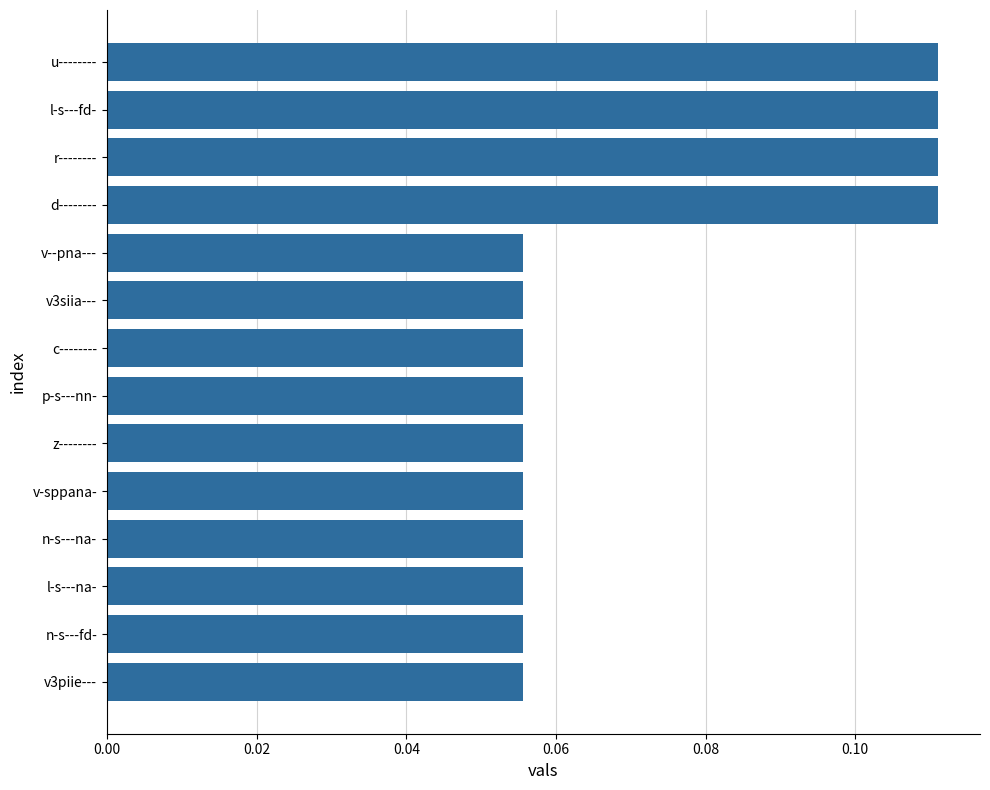

True or false: the data shows 0.0 at p-s---nn-.

False